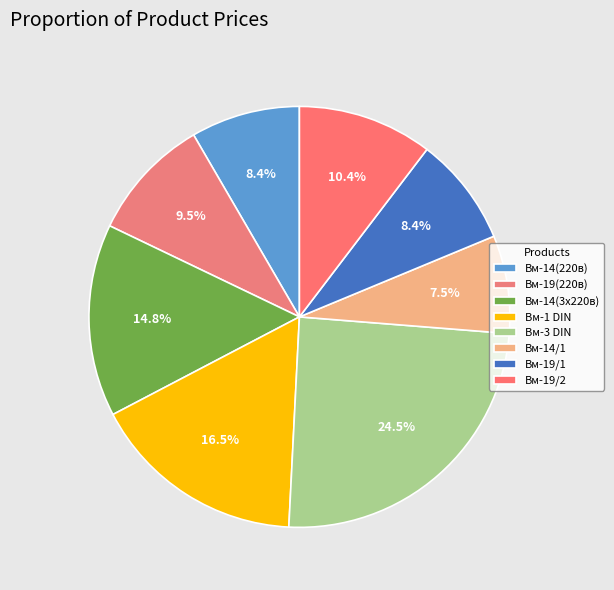

To the nearest percent, what is the difference between the largest and smallest slice percentages?

17%